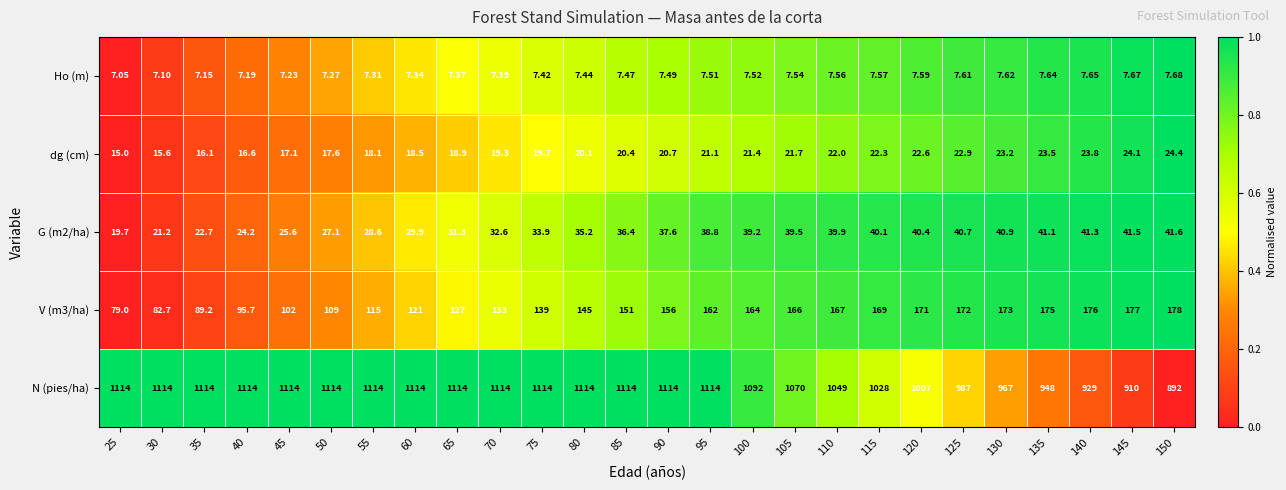

Which series has the largest range (max minus min)?

N (pies/ha)